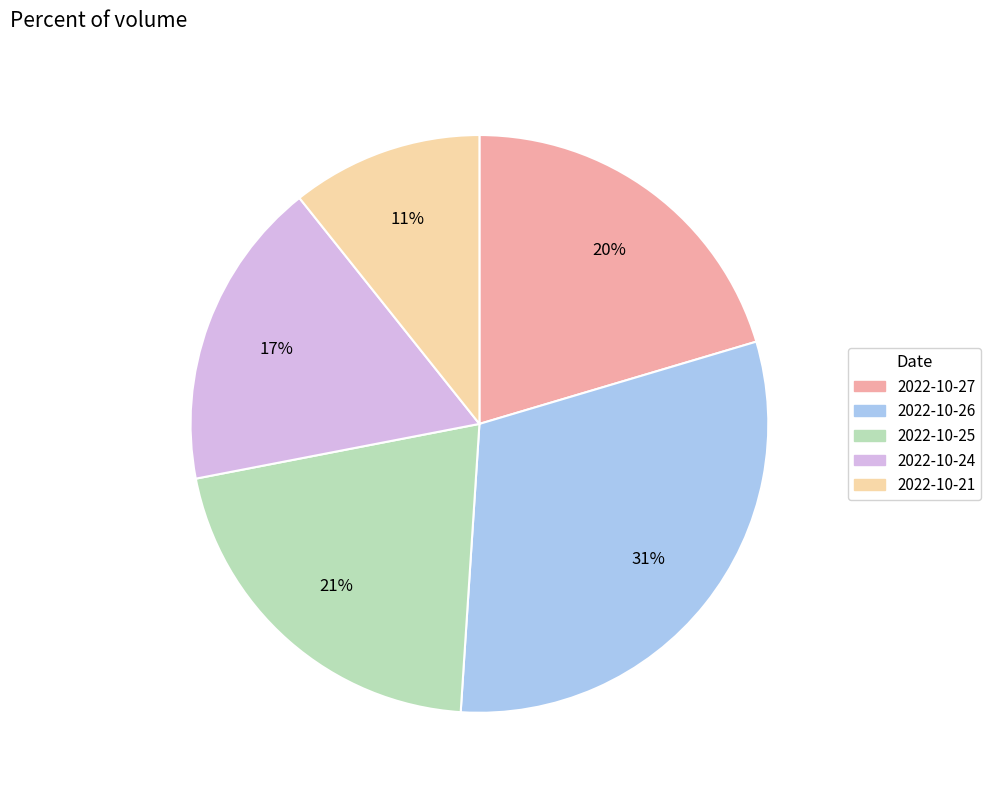

True or false: 2022-10-21 accounts for 11% of the total.

True